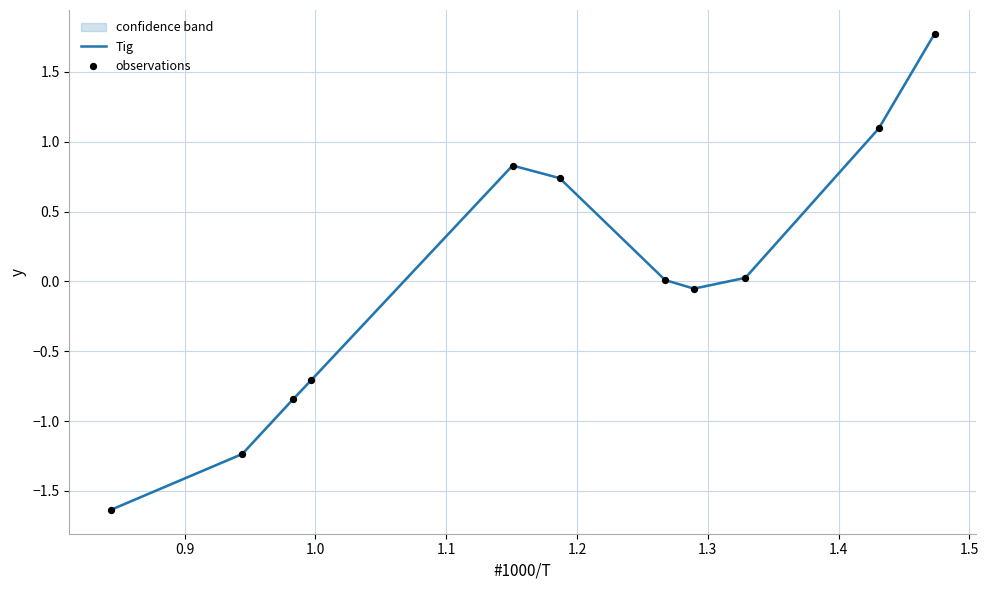

What is the difference between the maximum and minimum values?

3.4